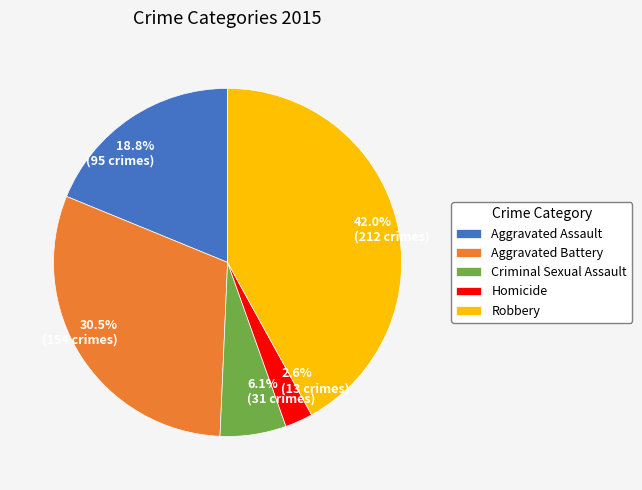

Is there a majority slice in this chart?

No